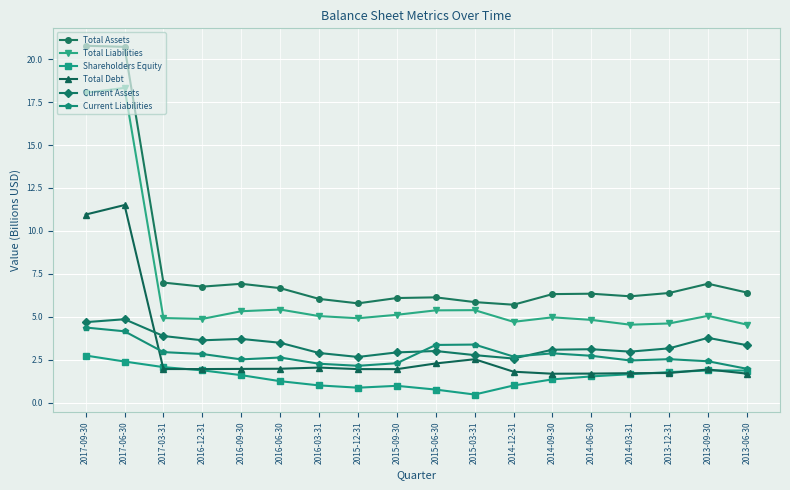

What is the difference between the Current Liabilities values at 2014-06-30 and 2016-03-31?

0.5